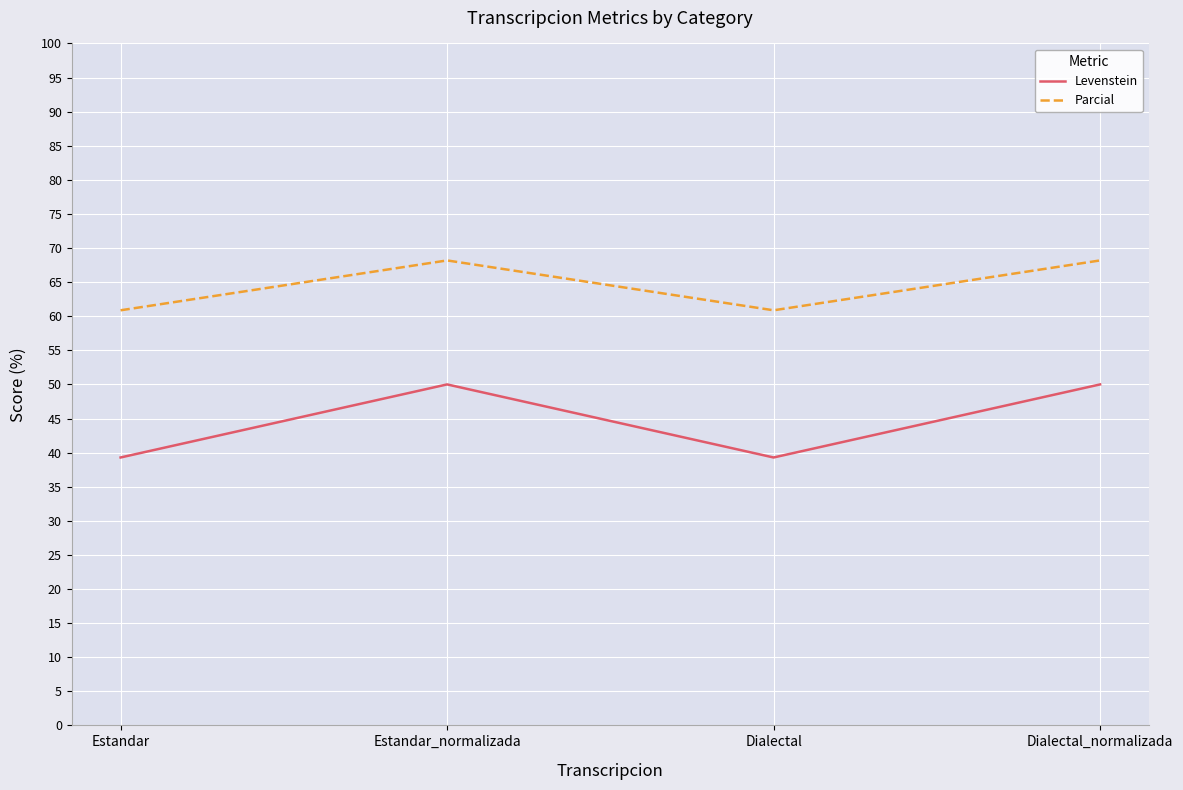

Read the Levenstein value at Estandar_normalizada.

50.0